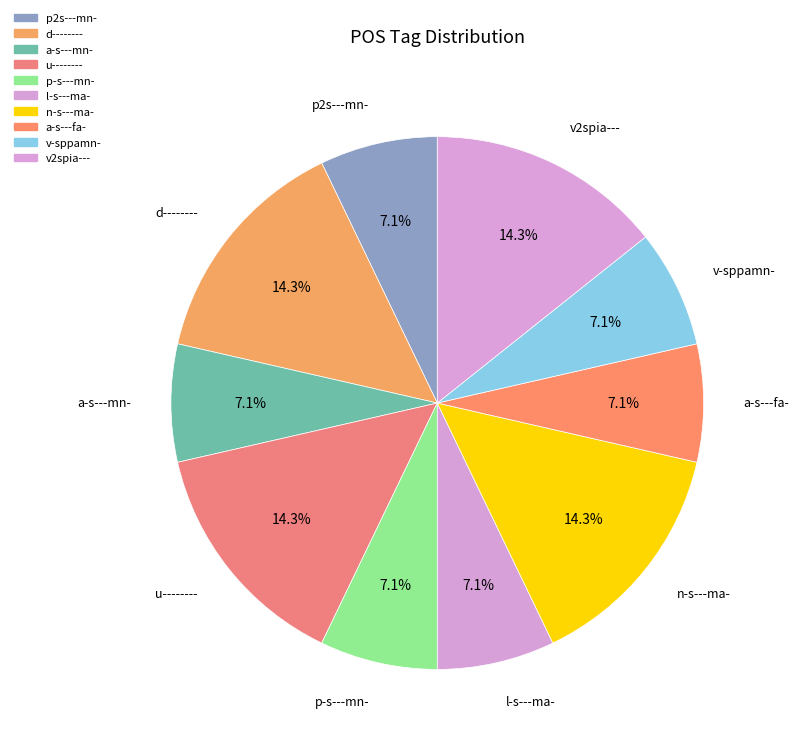

What is the ratio of the value at a-s---fa- to the value at p2s---mn-?

1.0